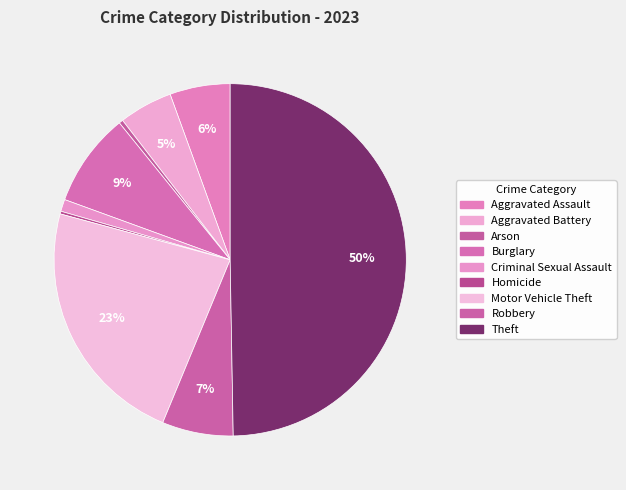

The Burglary slice represents 9% of the pie. True or false?

True